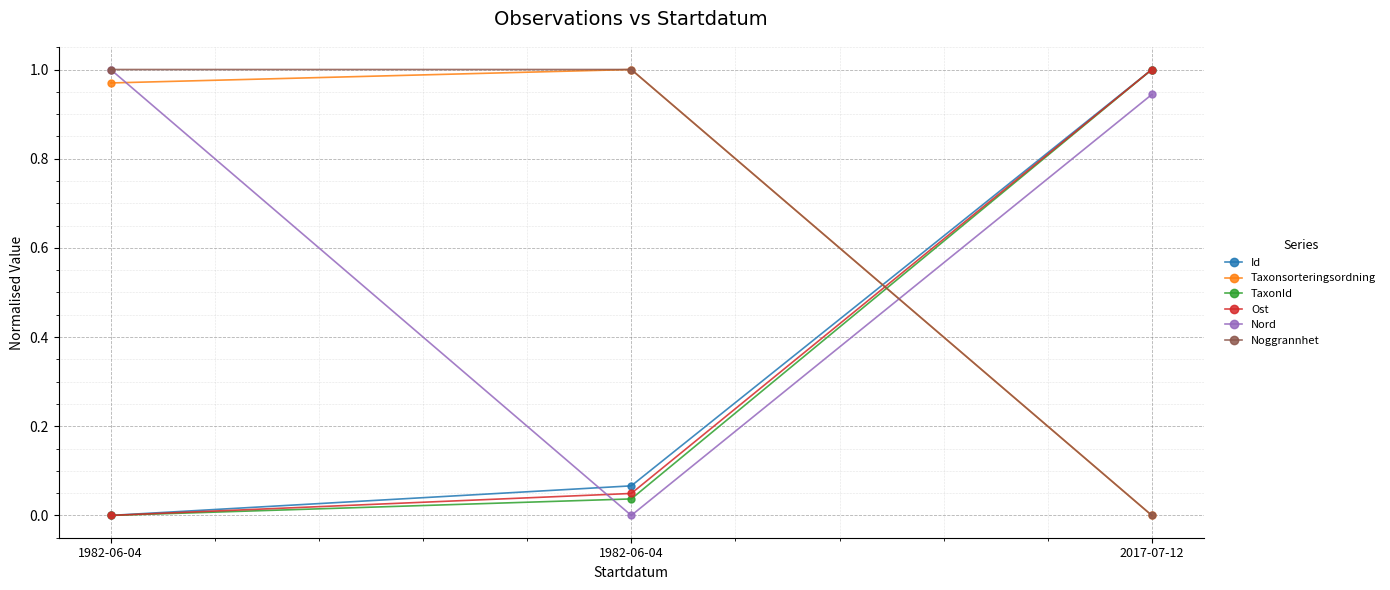

The value of Noggrannhet at 1982-06-04 is 1.0. True or false?

True